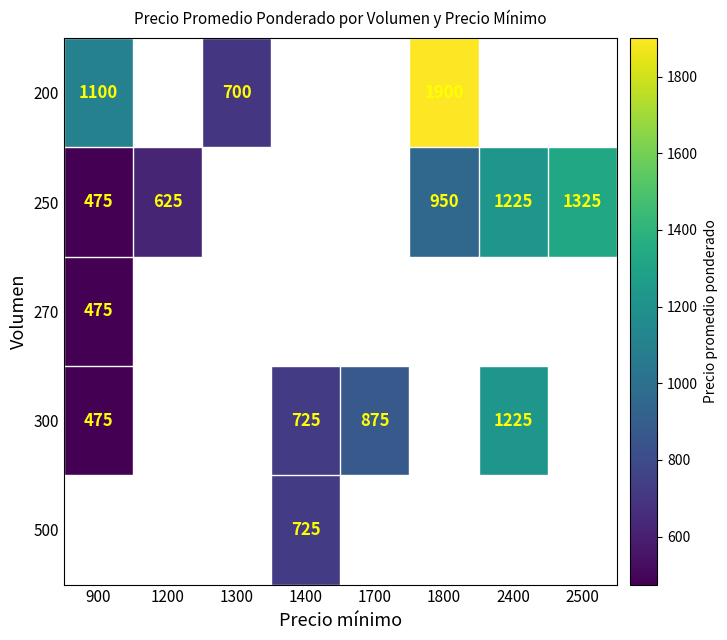

Is the value of 250 at 2400 greater than the value of 270 at 900?

Yes